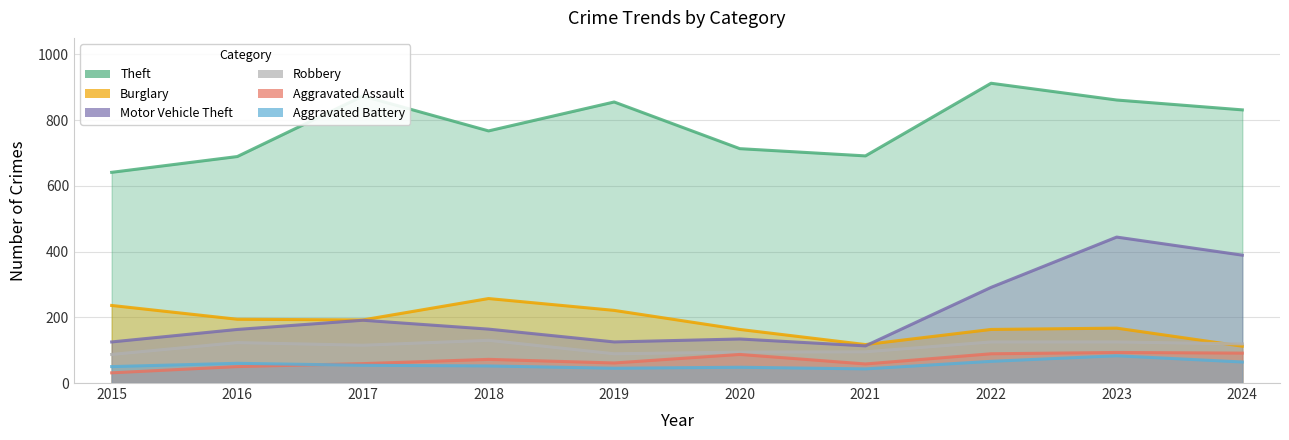

Which series has the largest total across all categories?

Theft